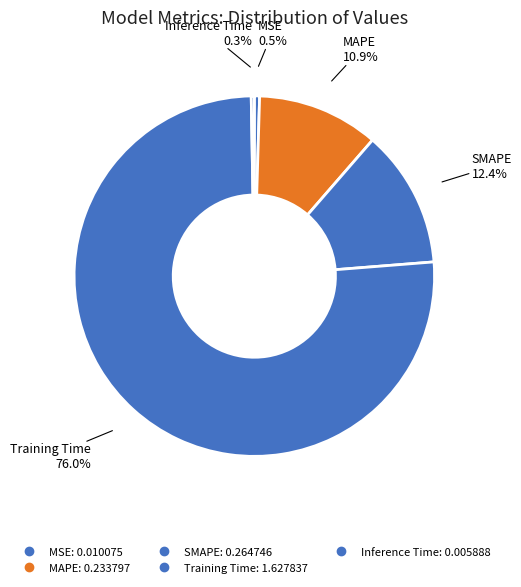

How many slices are in this pie chart?

5